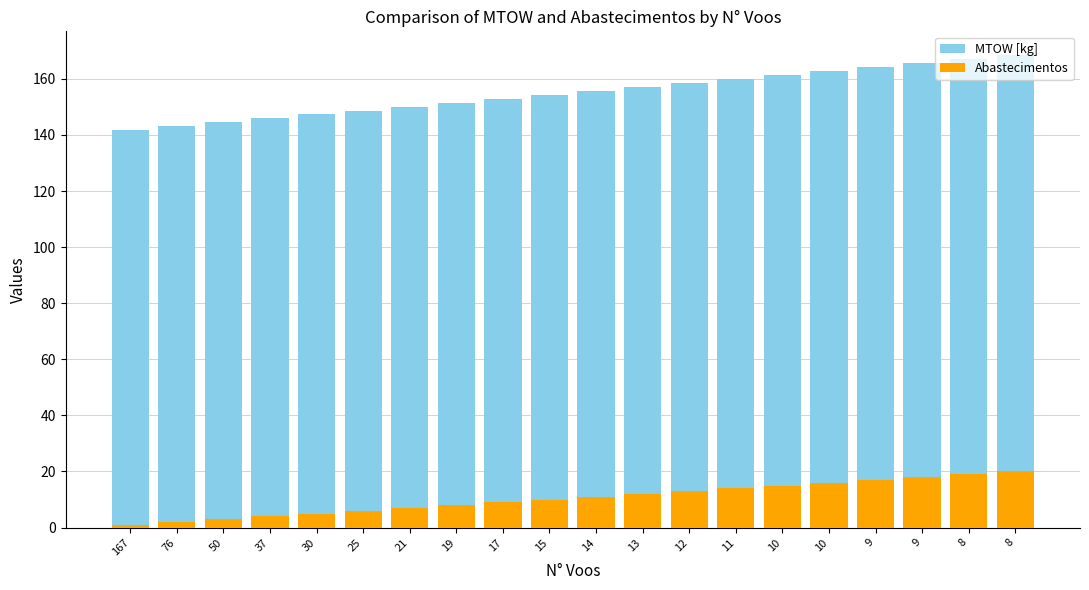

What is the total value across all series at 9?

181.2